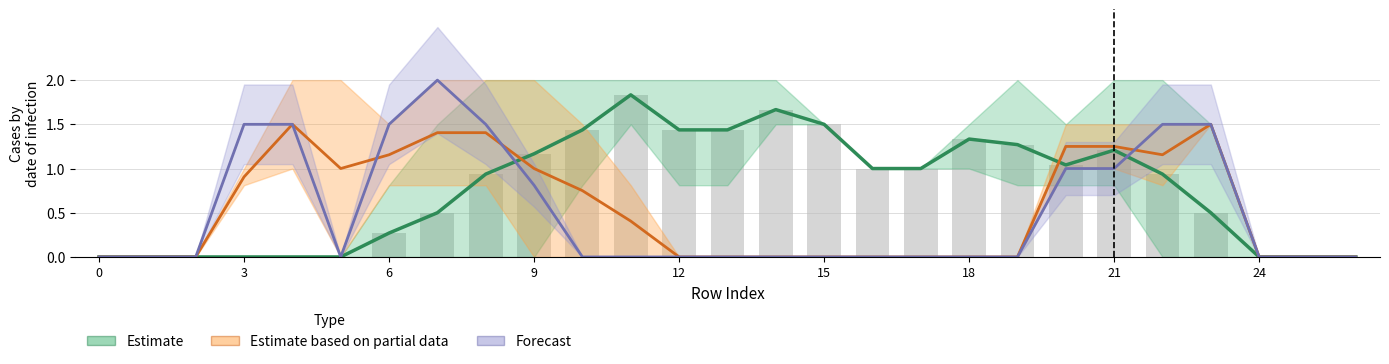

What is the difference between the Estimate based on partial data values at 13 and 20?

1.2